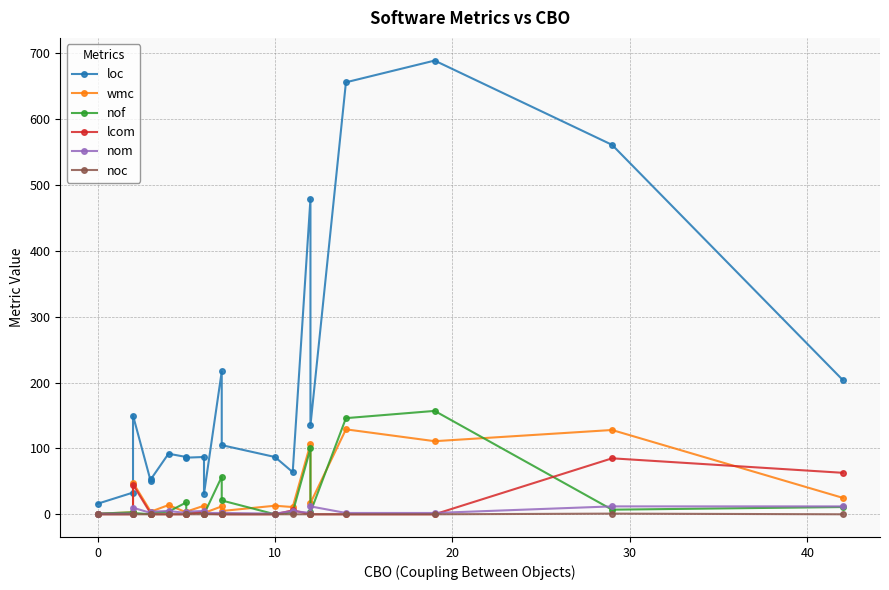

How many data points in loc are less than 92?

10